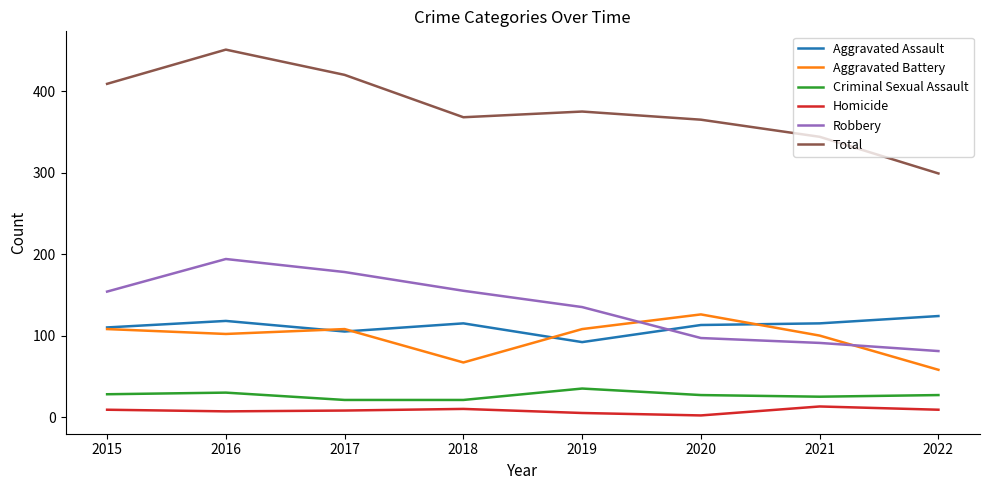

What are all the series names shown in the legend?

Aggravated Assault, Aggravated Battery, Criminal Sexual Assault, Homicide, Robbery, Total